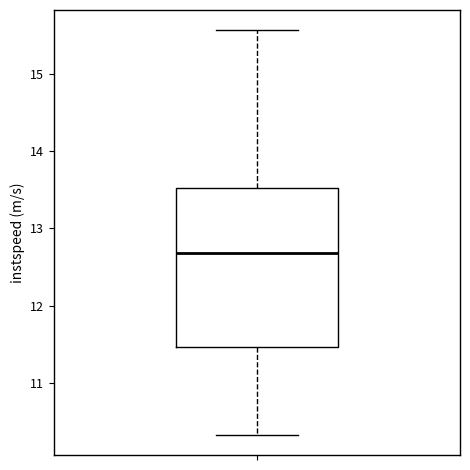

Read this box plot against the y-axis: the position of the median line, the range covered by the box, and the ends of both whiskers. The values are not printed on the chart, so give them approximately, as read against the axis.

median 12.7, box 11.5 to 13.5, whiskers 10.3 to 15.6